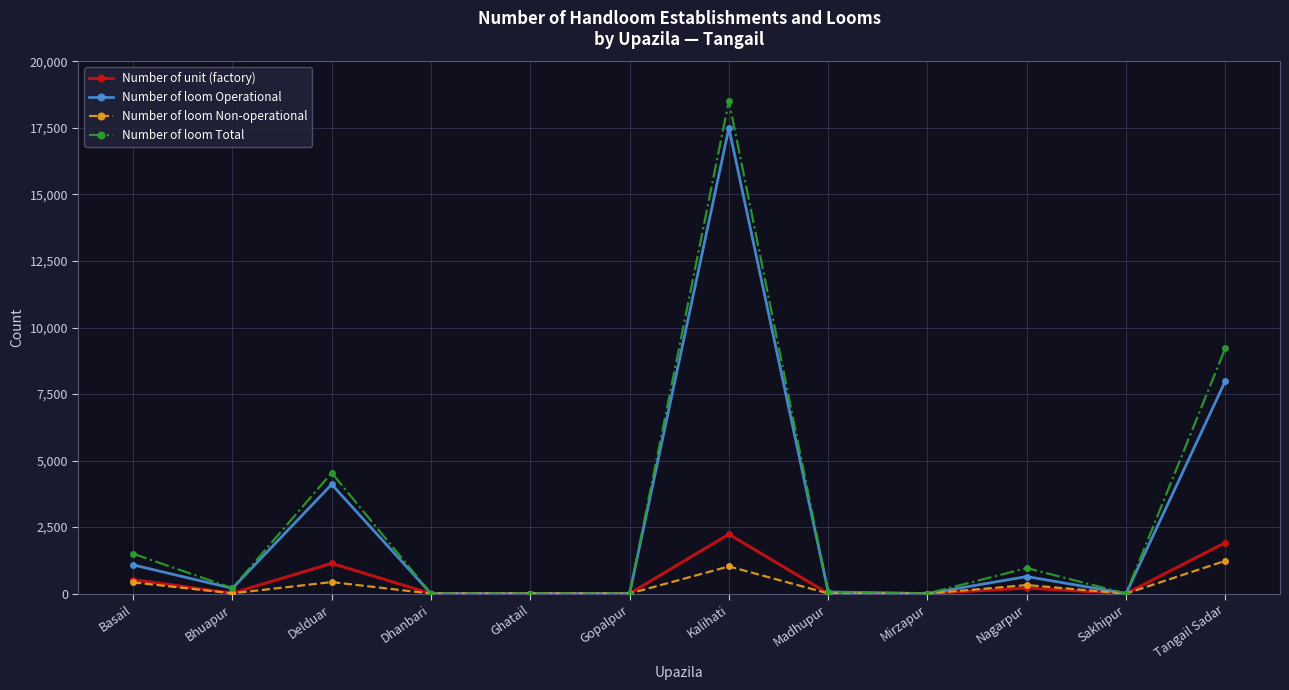

At which category is the sum across all series the highest?

Kalihati